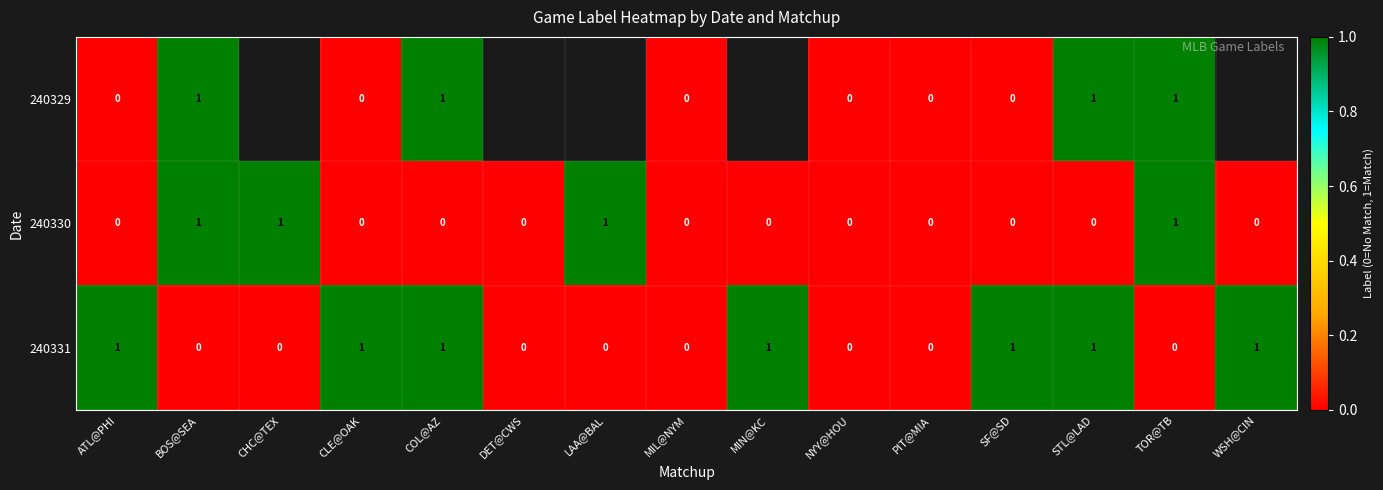

What is the sum of all 240331 values?

7